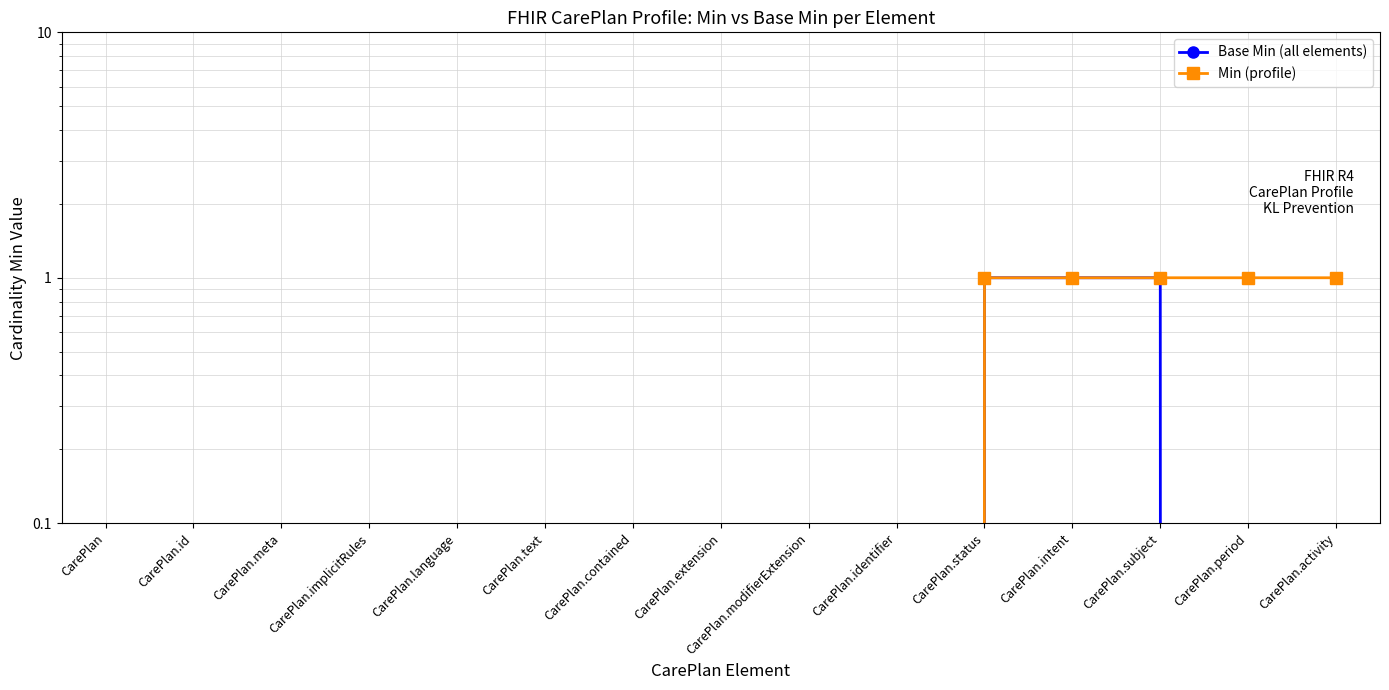

What is the label of the 1st point from the right?

CarePlan.activity